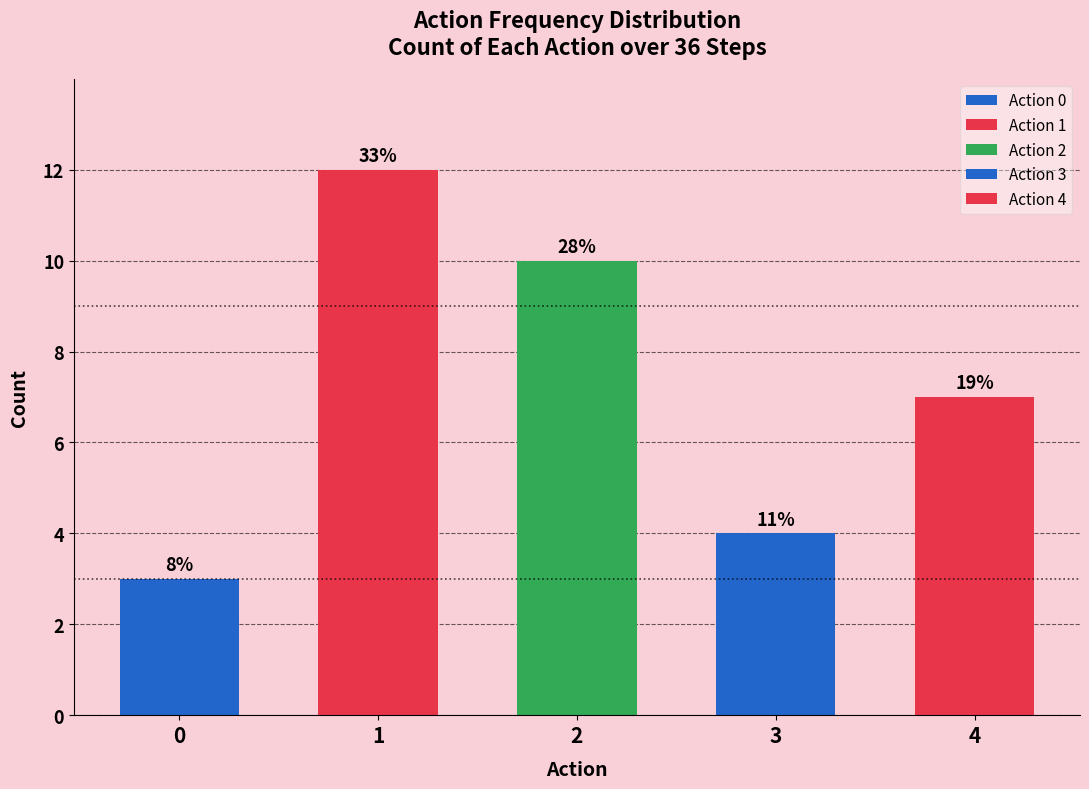

What is the value of the 1st bar from the left?

3